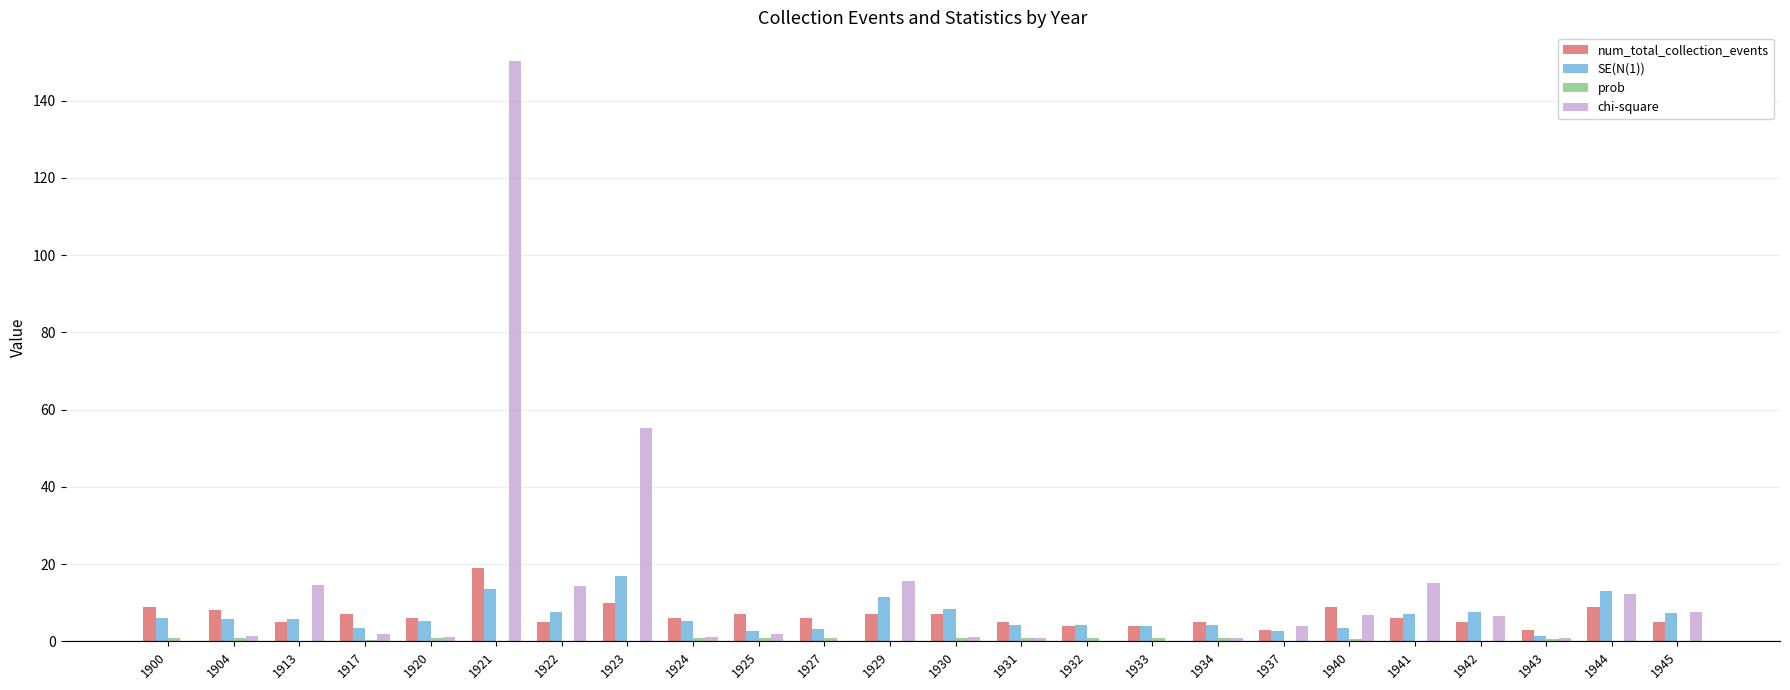

Which label corresponds to the largest value in the chart?

1921